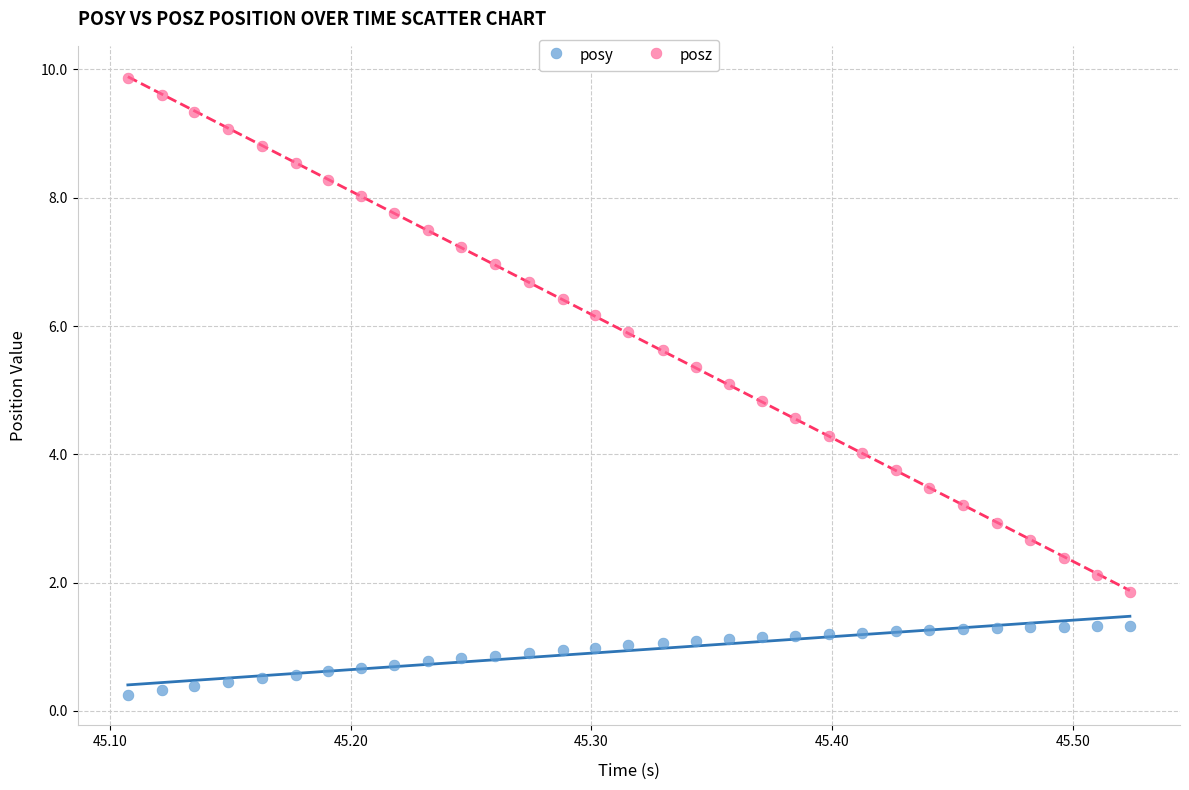

Which series reaches the minimum Y coordinate?

posy